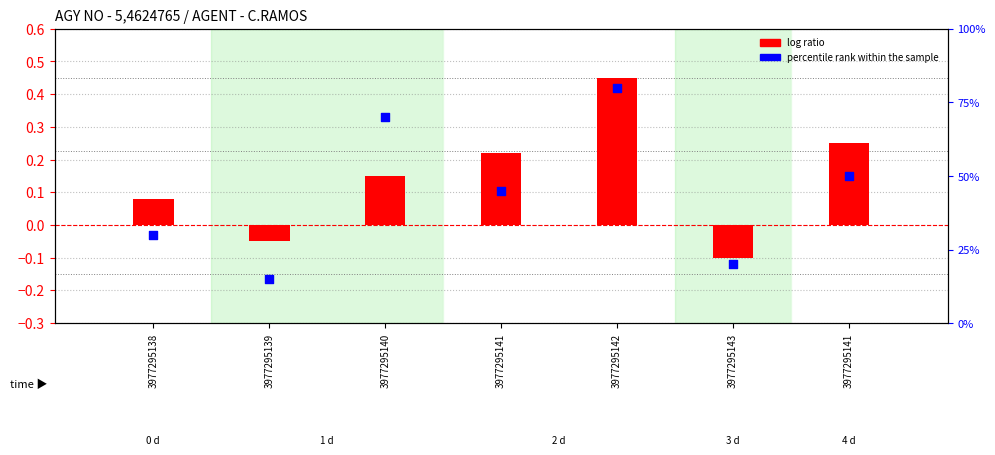

At which category is the sum across all series the highest?

3977295142